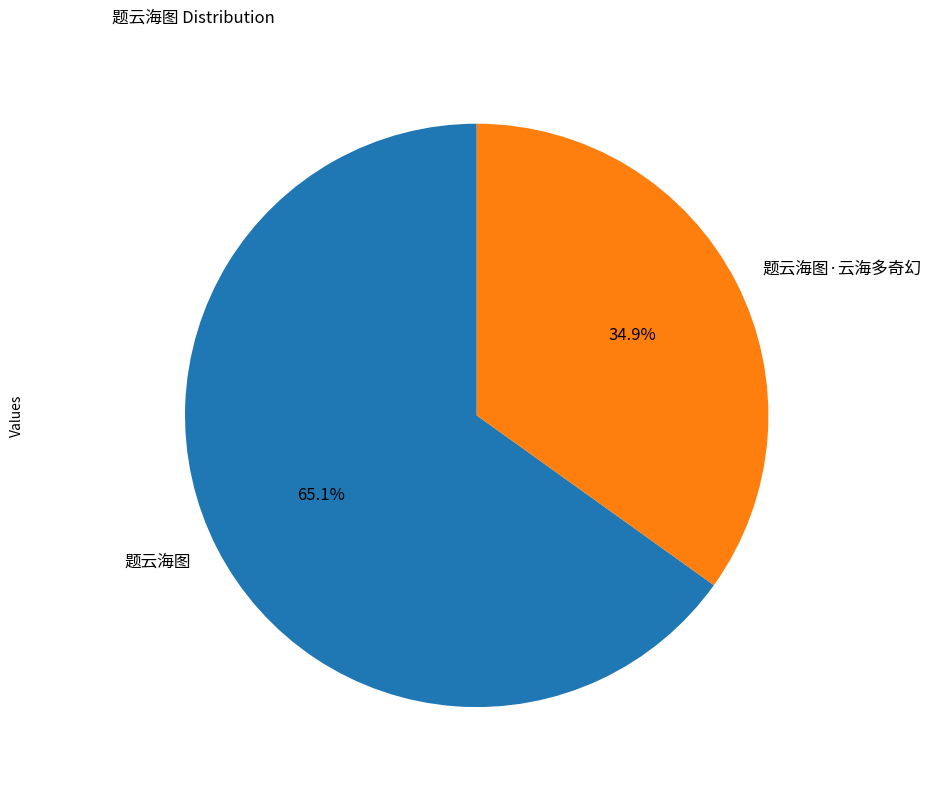

The 题云海图 slice represents 65% of the pie. True or false?

True